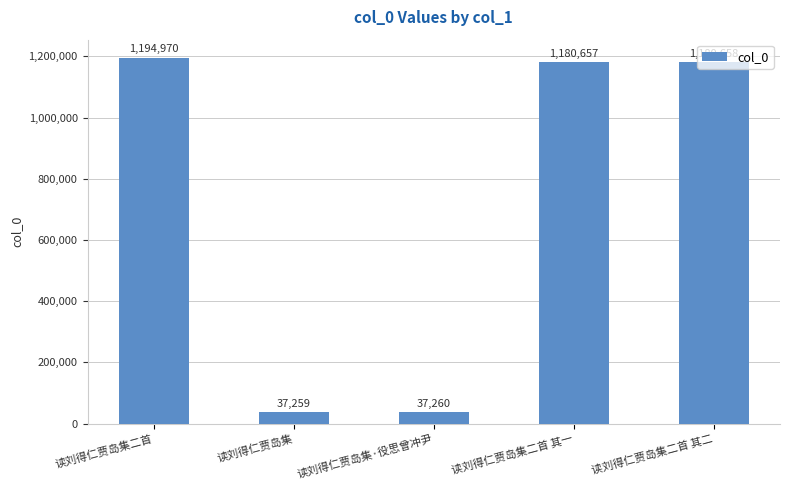

What is the label of the 5th bar from the right?

读刘得仁贾岛集二首